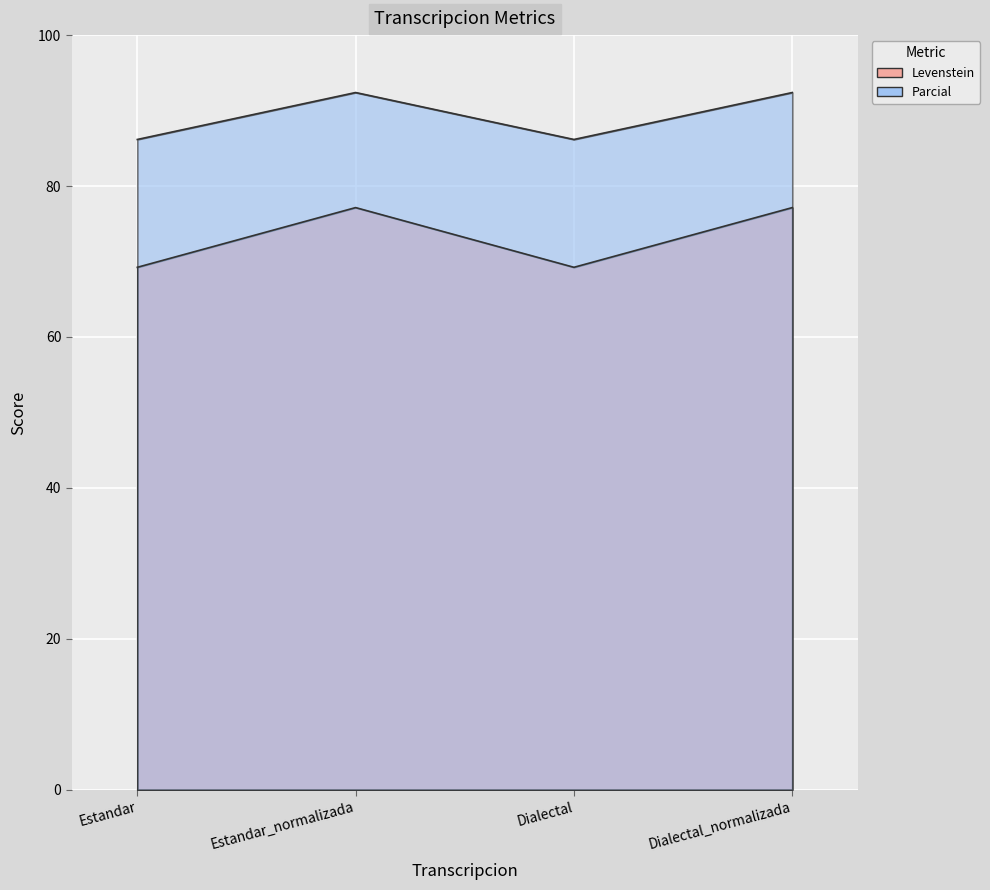

True or false: Parcial and Levenstein cross at least once.

False